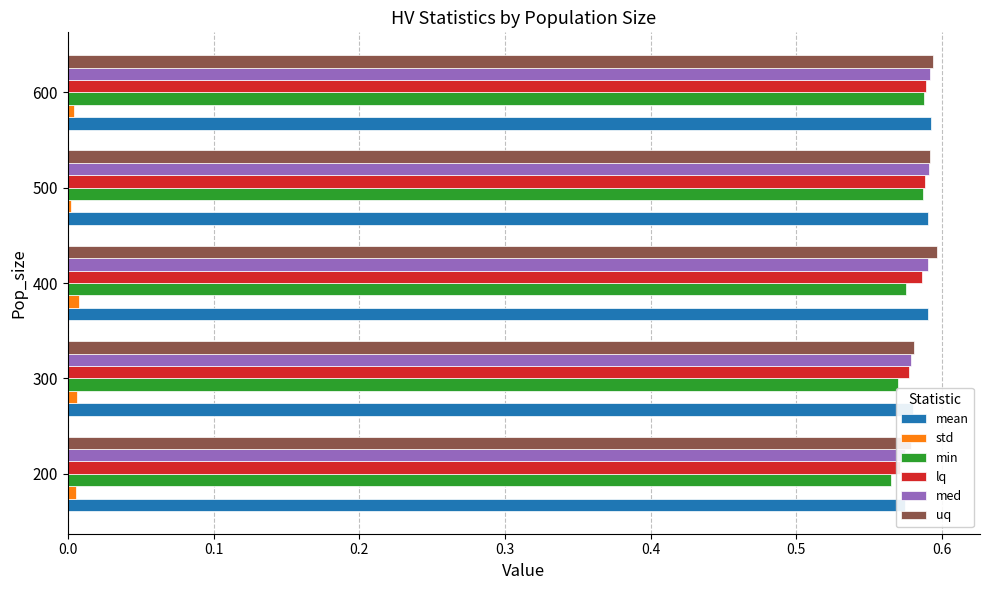

Which has a higher value, 200 or 300?

300